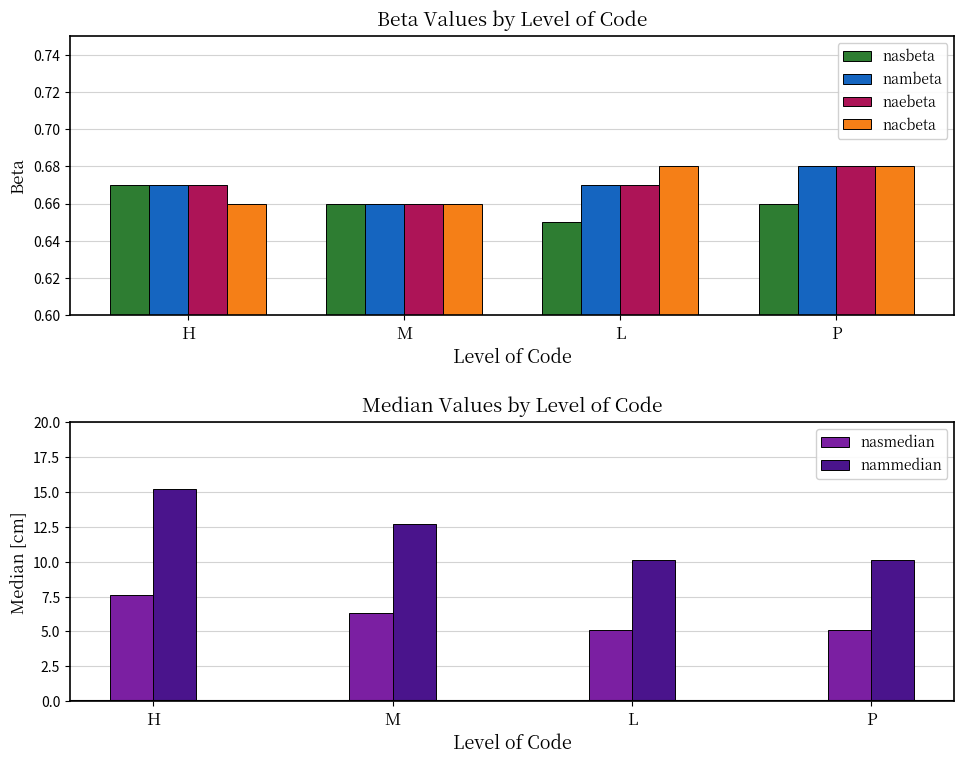

What are all the series names shown in the legend?

nasbeta, nambeta, naebeta, nacbeta, nasmedian, nammedian